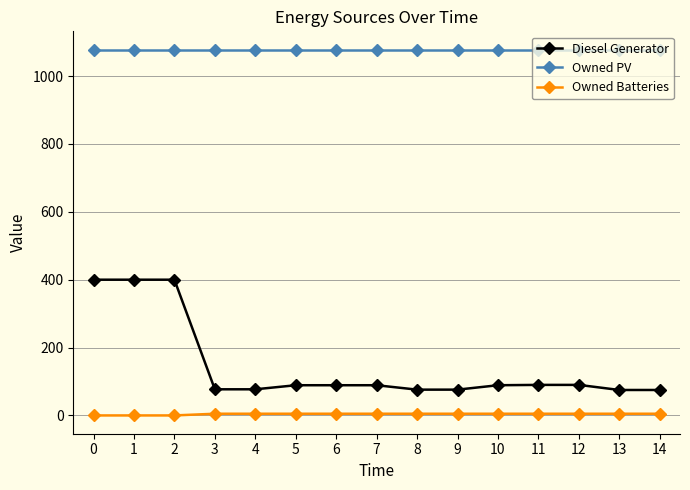

Does the chart have visible grid lines?

Yes